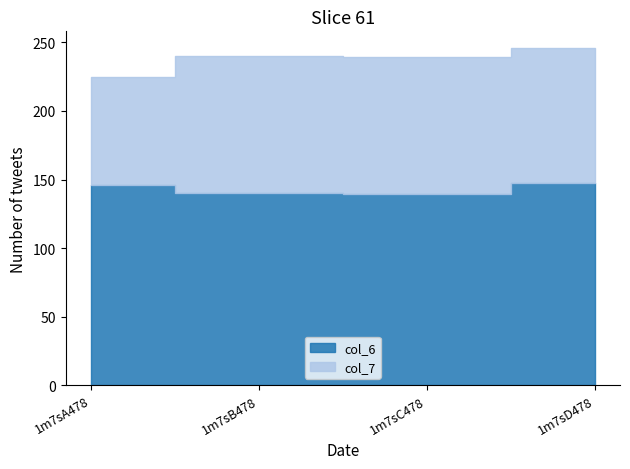

The value of col_7 at 1m7sB478 is 177.1. True or false?

False